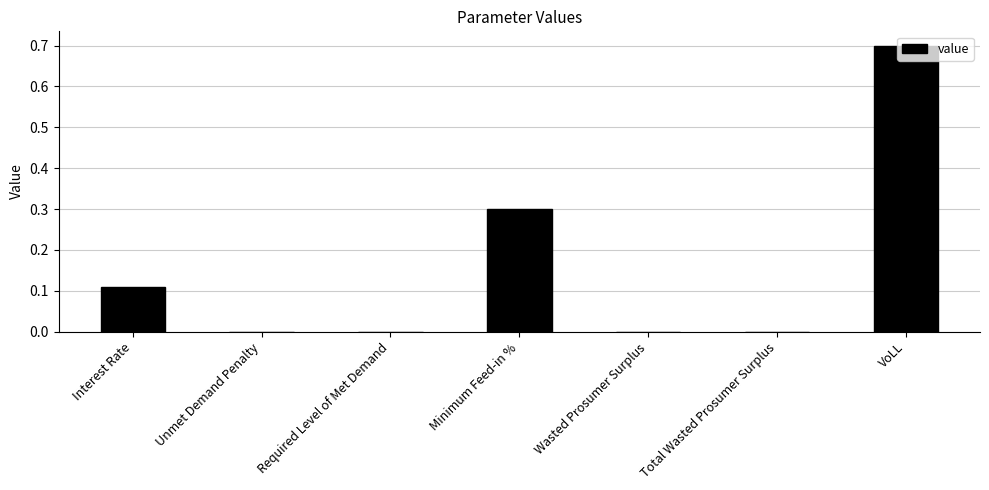

True or false: the data shows 0.2 at Interest Rate.

False